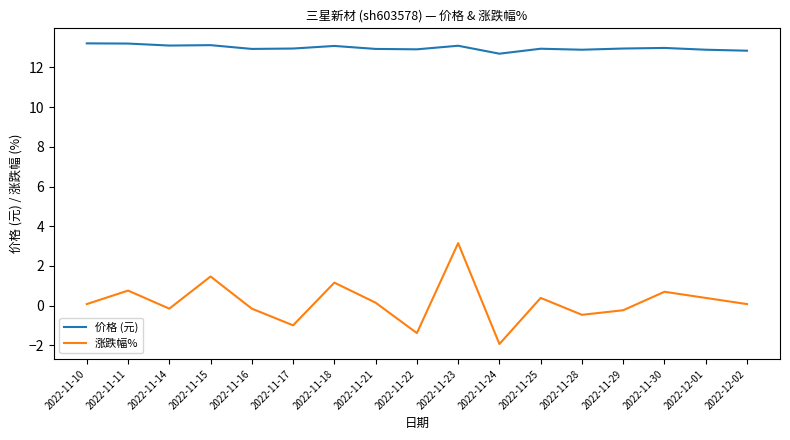

At which category is the sum across all series the highest?

2022-11-23